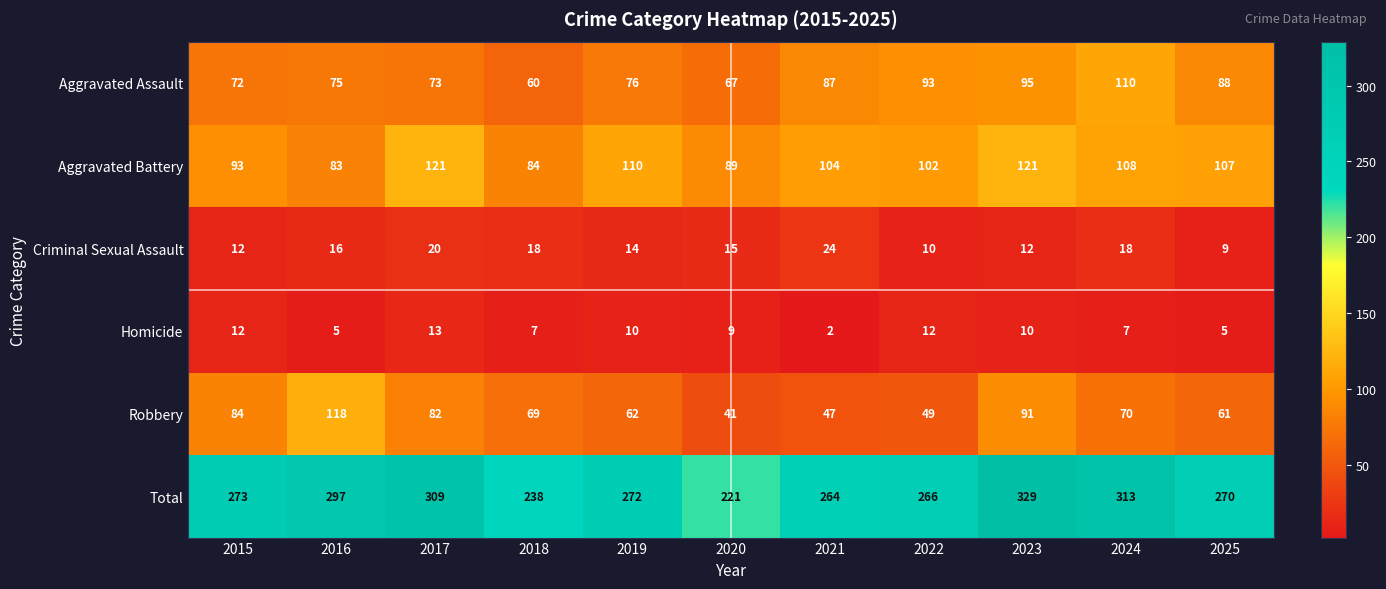

The value of Robbery at 2022 is 12. True or false?

False